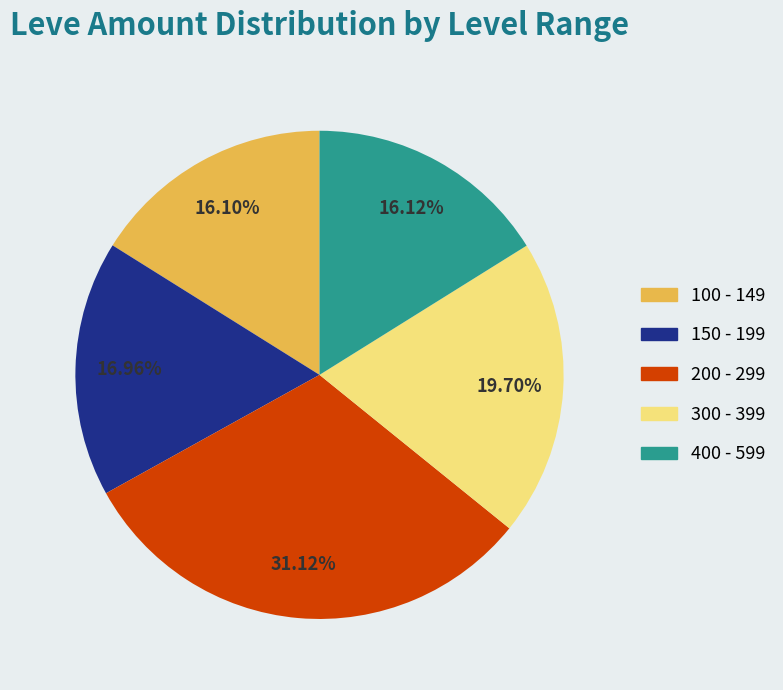

Is the sum of 150 - 199 and 400 - 599 greater than half?

No